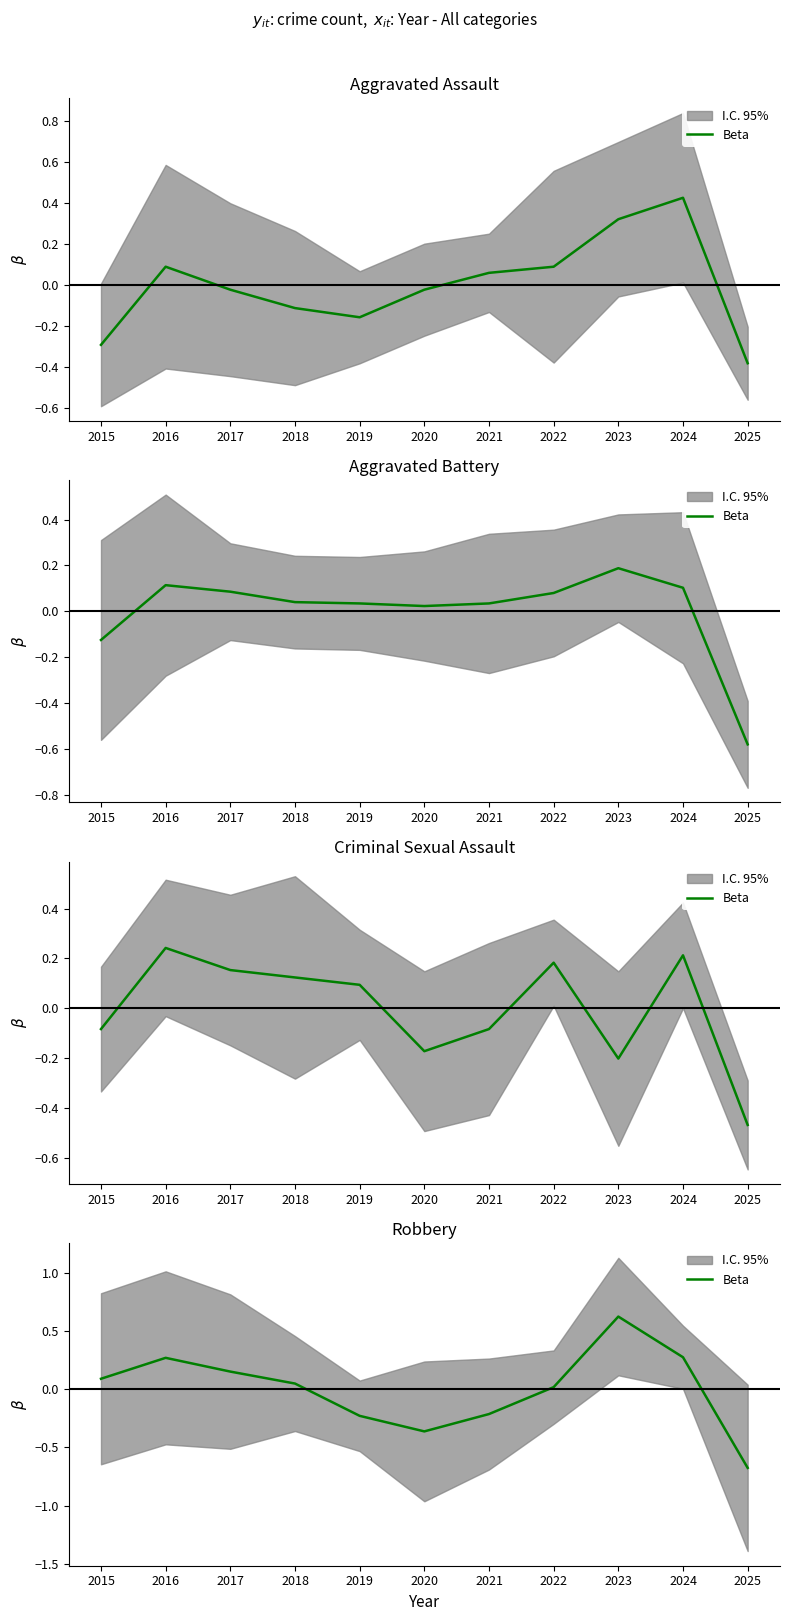

Where is the first local minimum?

2020